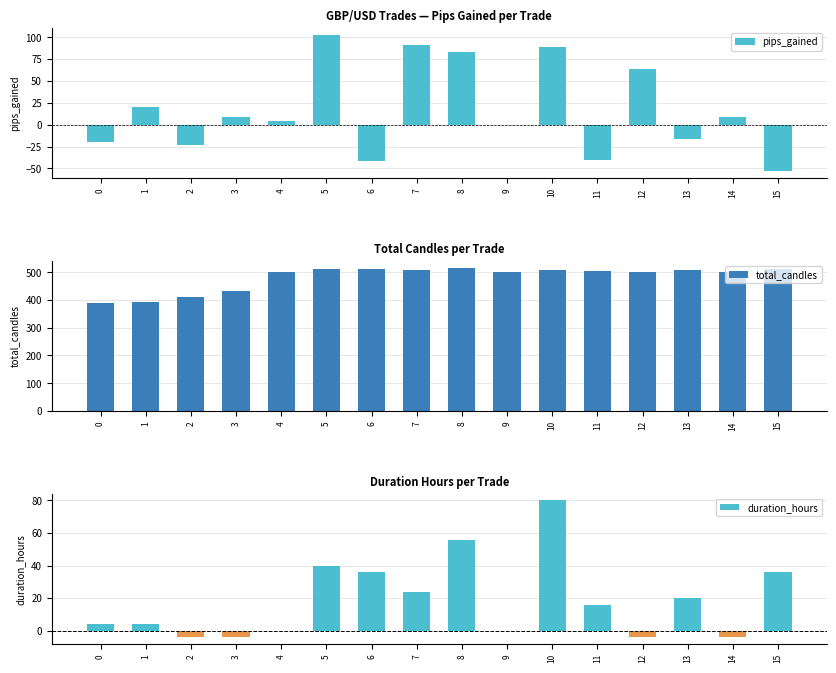

Rank the series at 9 from lowest to highest value.

pips_gained, duration_hours, total_candles